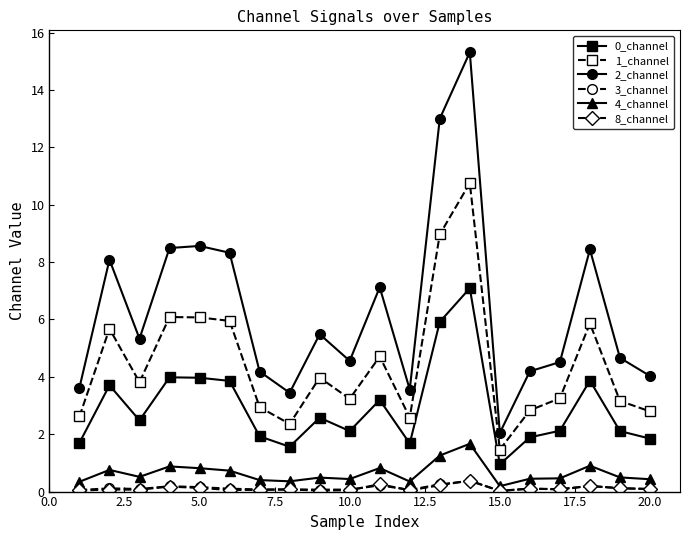

What is the value of the 0_channel point at the 12th from the left?

1.7